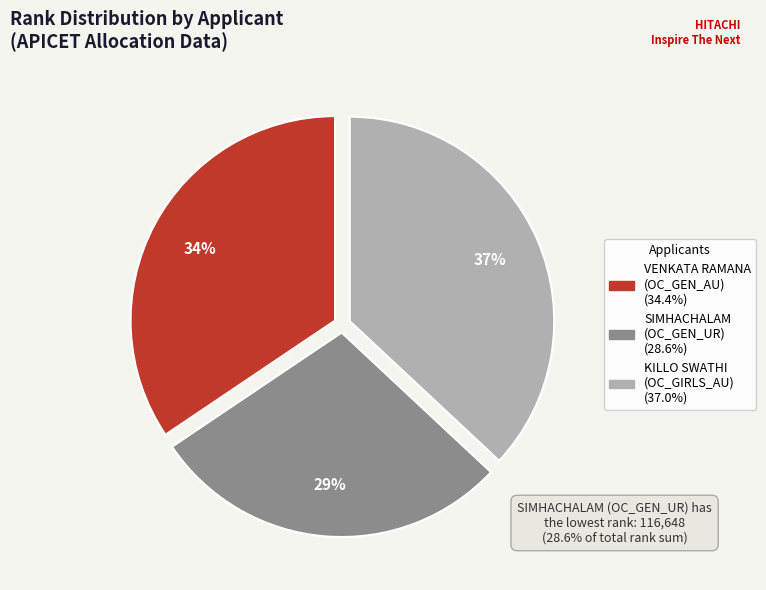

To the nearest percent, what is the difference between the largest and smallest slice percentages?

8%